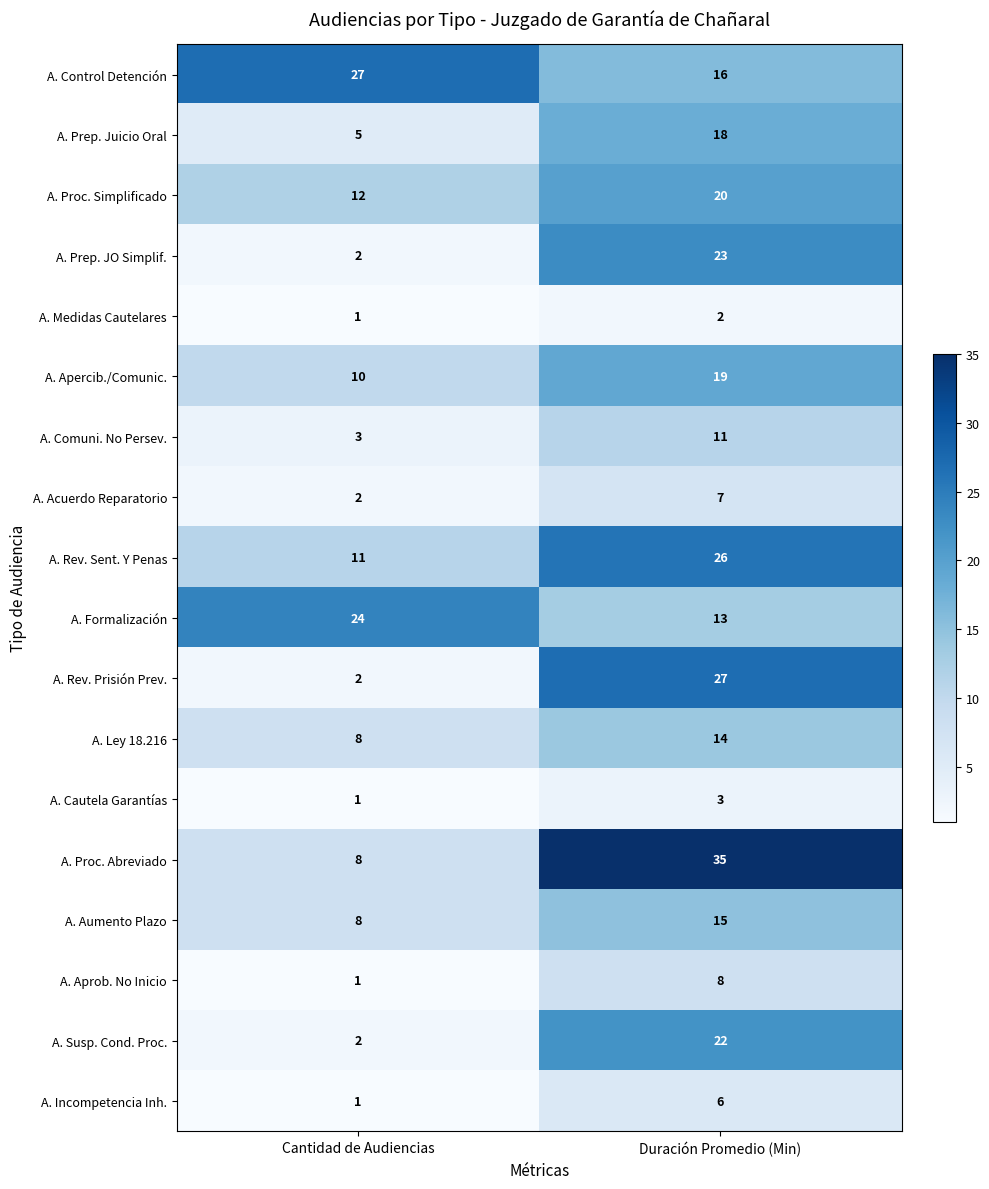

At which category does the chart reach its peak across all series?

Duración Promedio (Min)